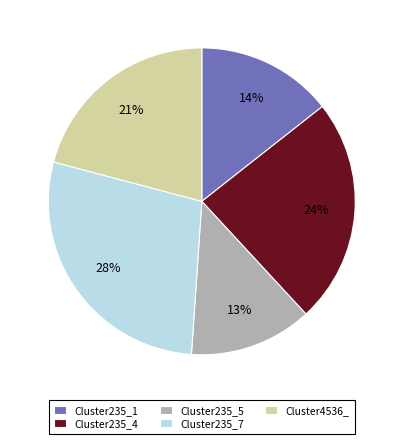

Do Cluster235_7 and Cluster235_5 together represent more than half of the pie?

No